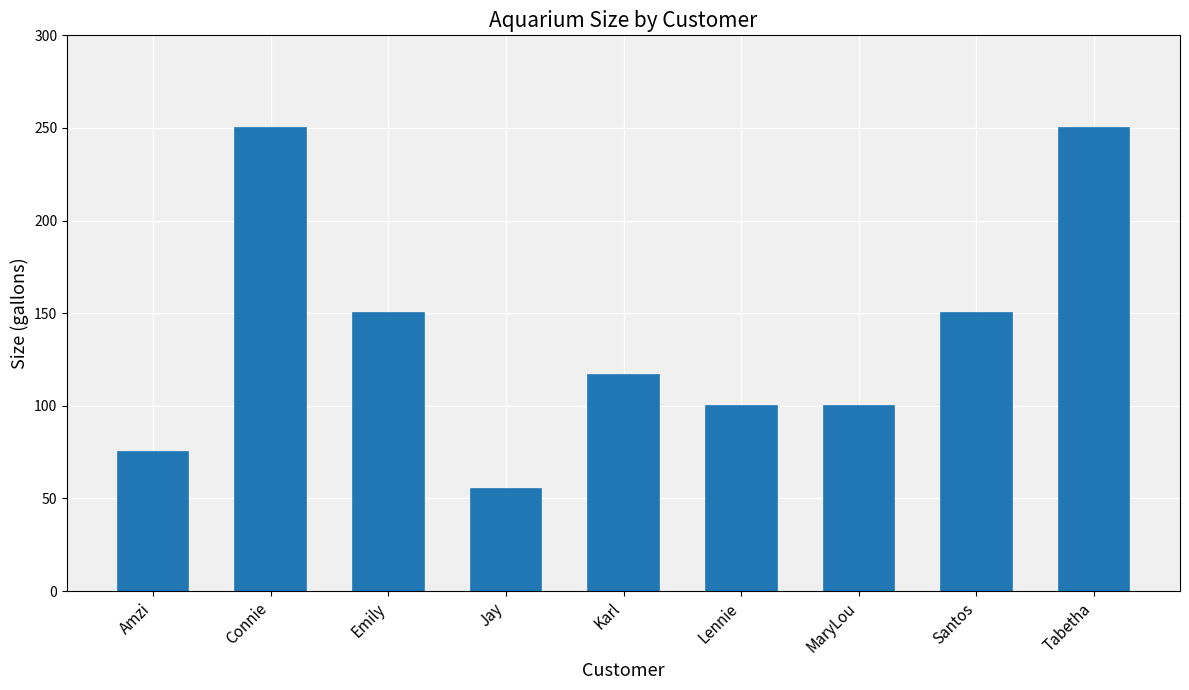

The value at Tabetha is 250.0. True or false?

True